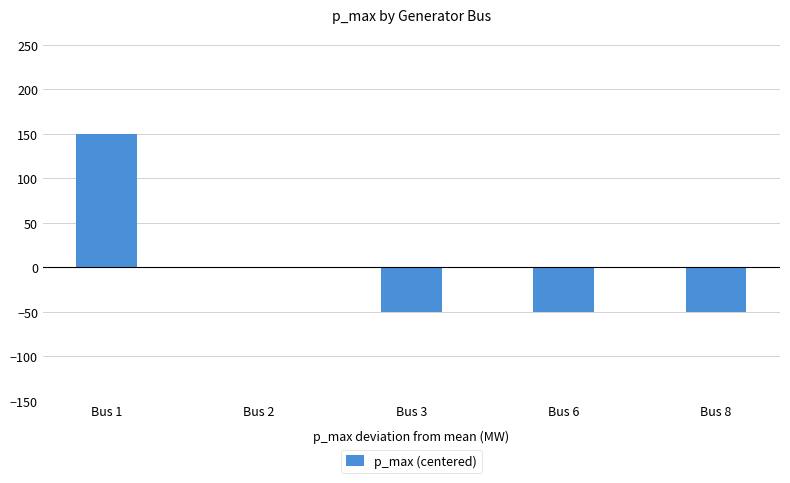

Where is the data nearest to the value 50?

Bus 2